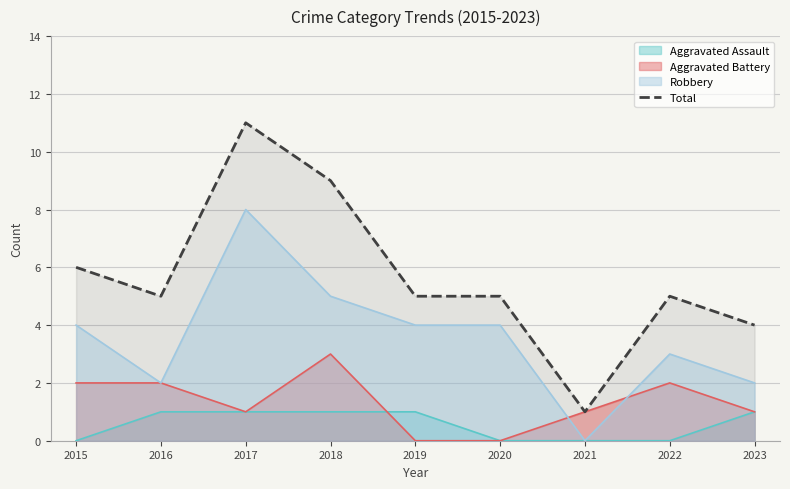

Reading left to right, transcribe all the data shown in this chart.

6	5	11	9	5	5	1	5	4